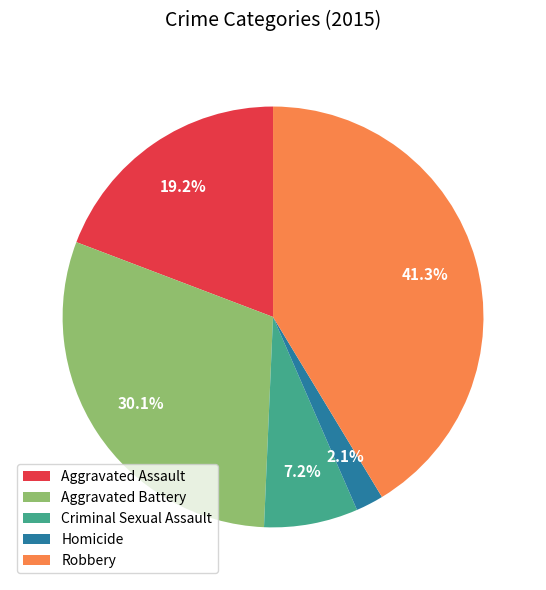

To the nearest percent, what is the average slice percentage?

20%